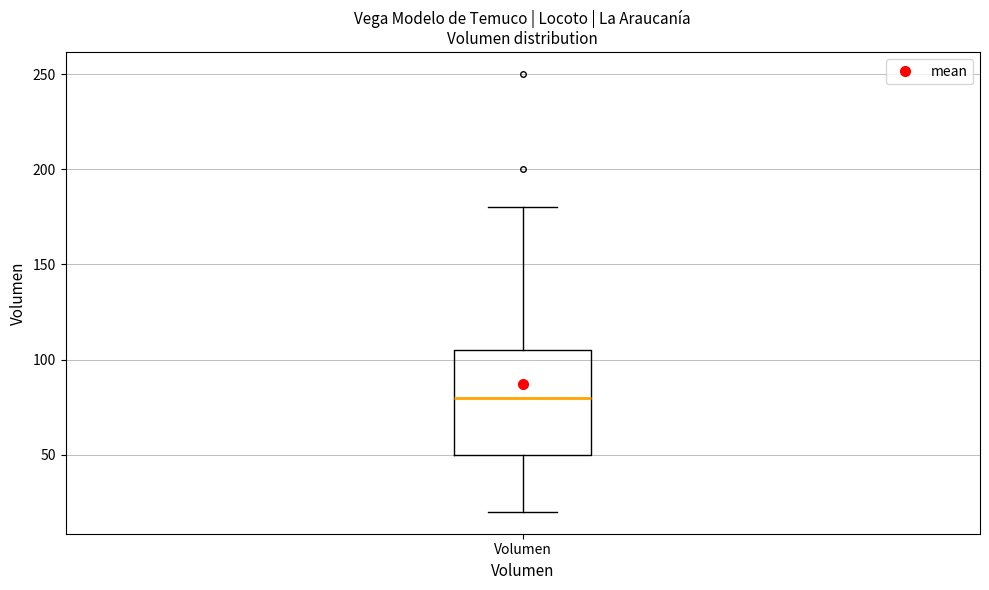

Read this box plot against the y-axis: the position of the median line, the range covered by the box, and the ends of both whiskers. The values are not printed on the chart, so give them approximately, as read against the axis.

median 80, box 50 to 105, whiskers 20 to 180